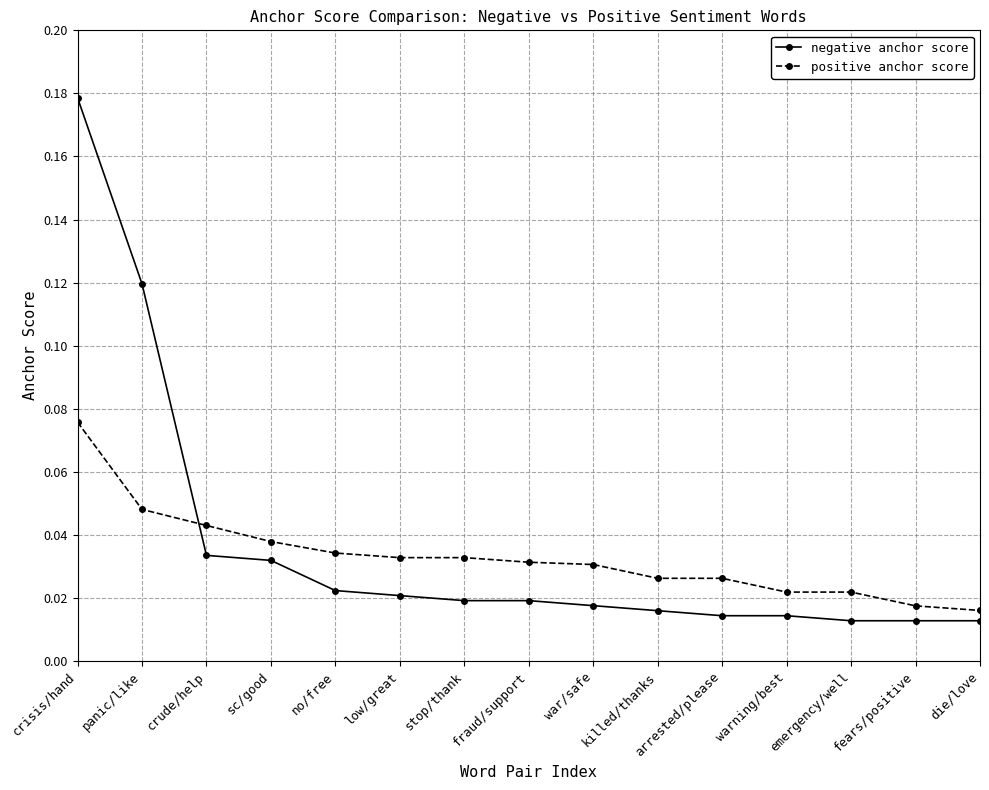

How many intersections are there between positive anchor score and negative anchor score?

1